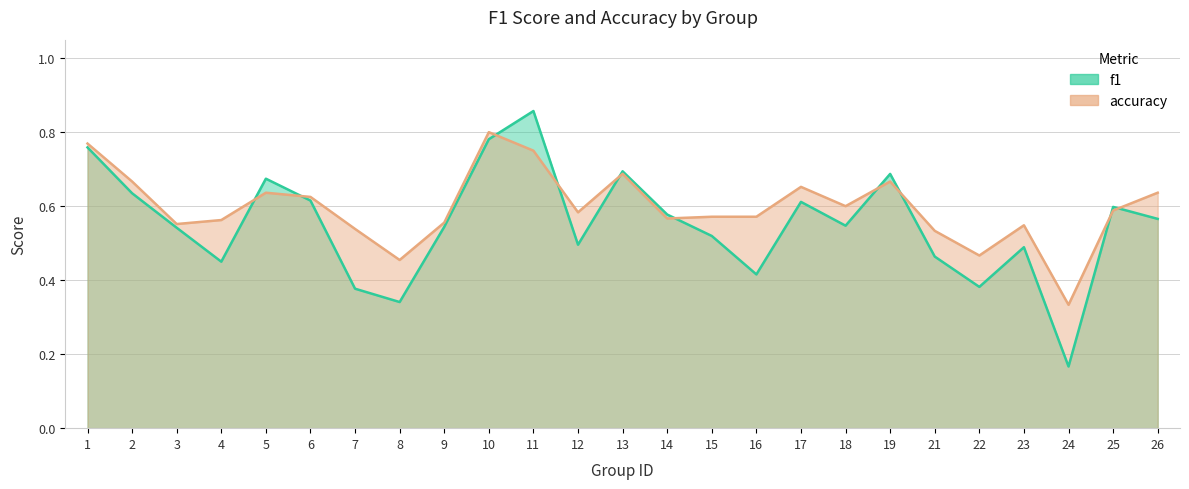

What is the value of the accuracy point at the 21st from the left?

0.5